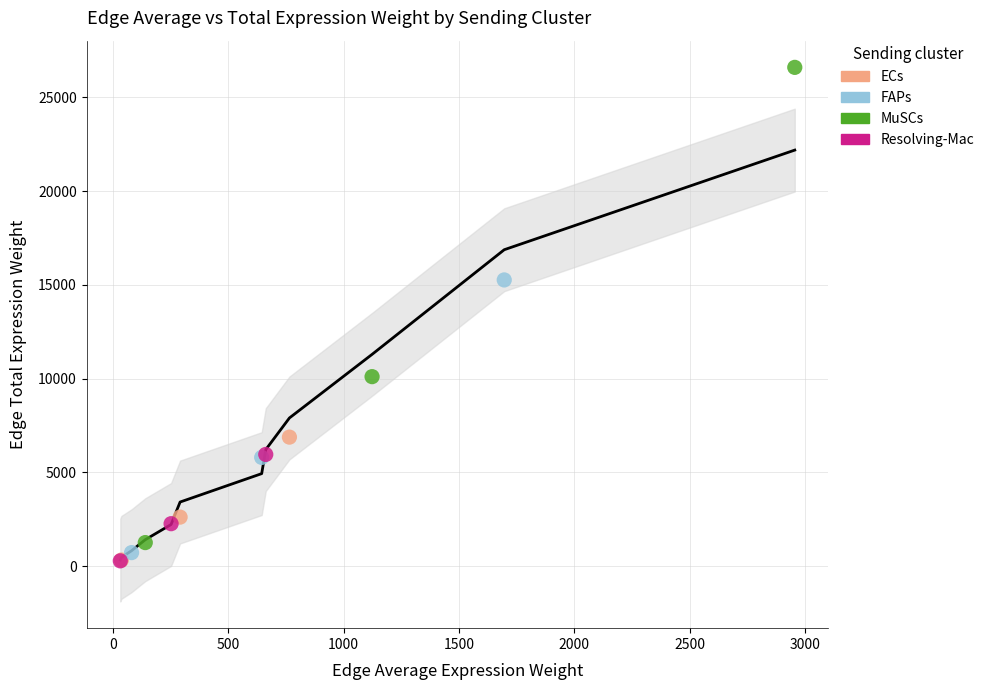

Which series reaches the maximum Y coordinate?

MuSCs